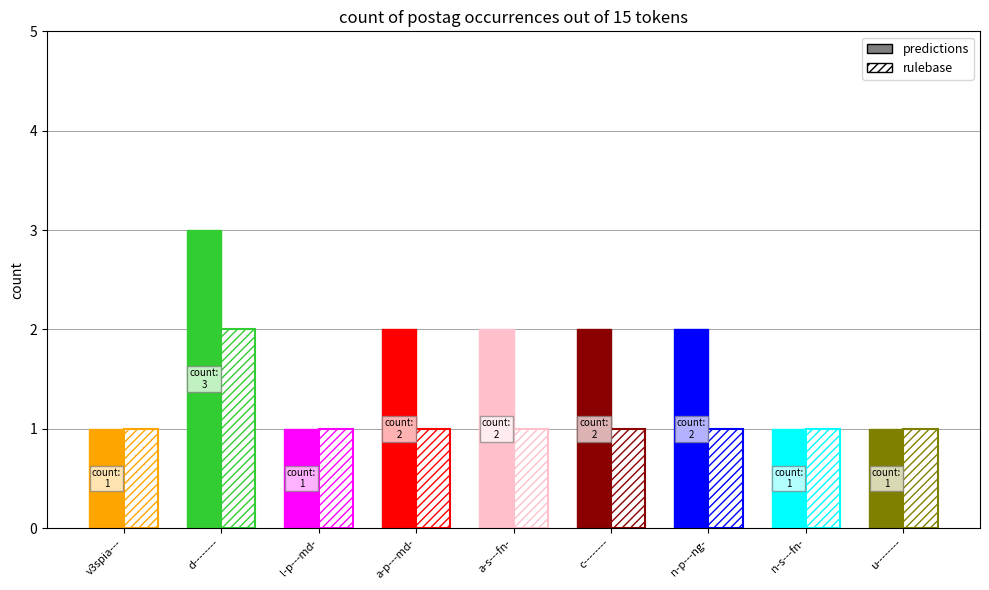

Are the bars horizontal?

No